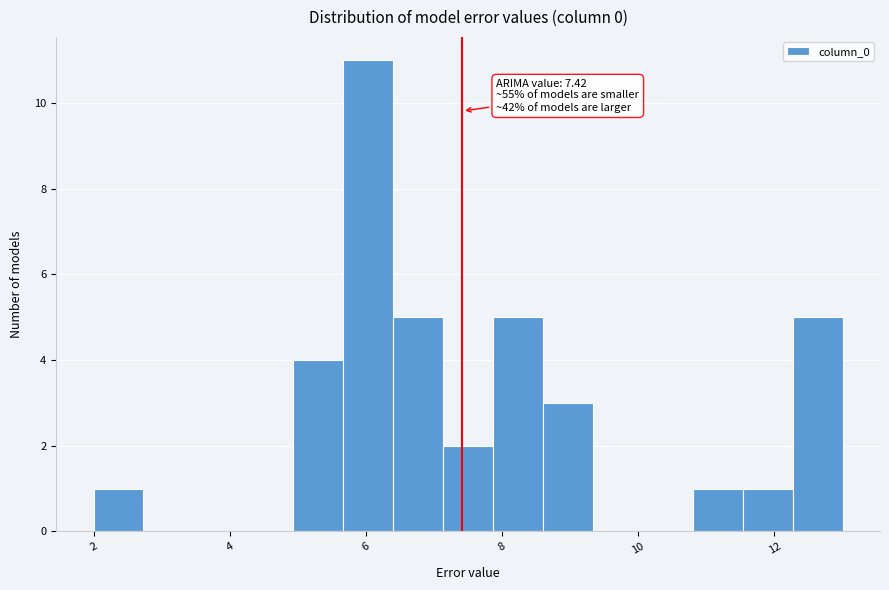

Around what value on the x-axis is the tallest bar? Give the approximate position of its centre, as read against the axis.

6.0